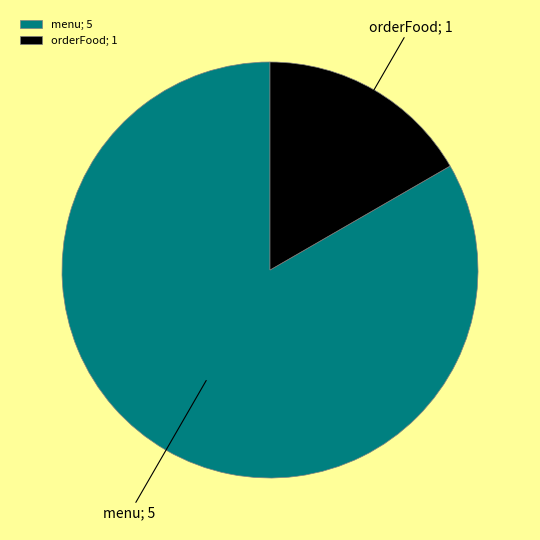

True or false: orderFood; 1 accounts for 8% of the total.

False